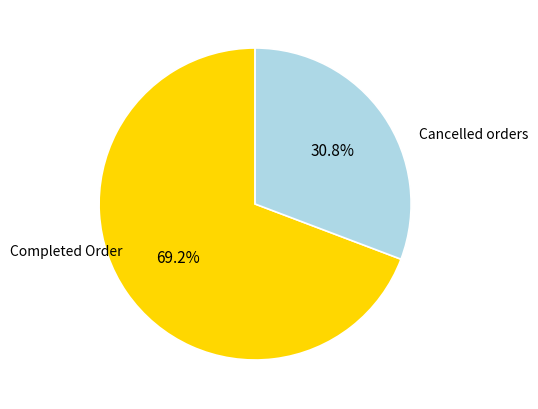

Does any single category account for the majority?

Yes